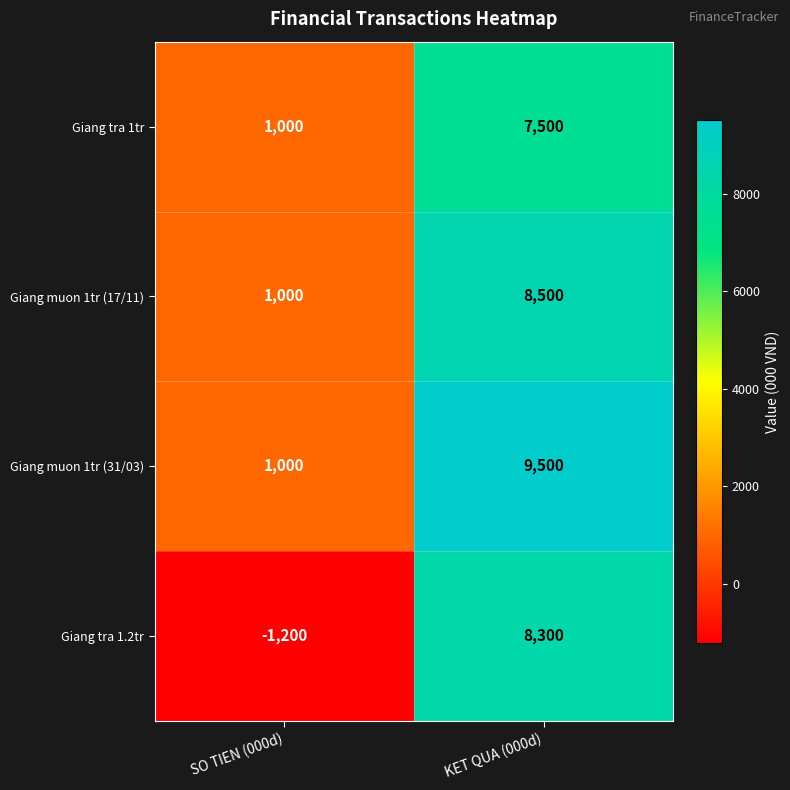

Reading right to left, what are all the values shown in this chart?

Giang tra 1tr: 7500	1000
Giang muon 1tr (17/11): 8500	1000
Giang muon 1tr (31/03): 9500	1000
Giang tra 1.2tr: 8300	-1200